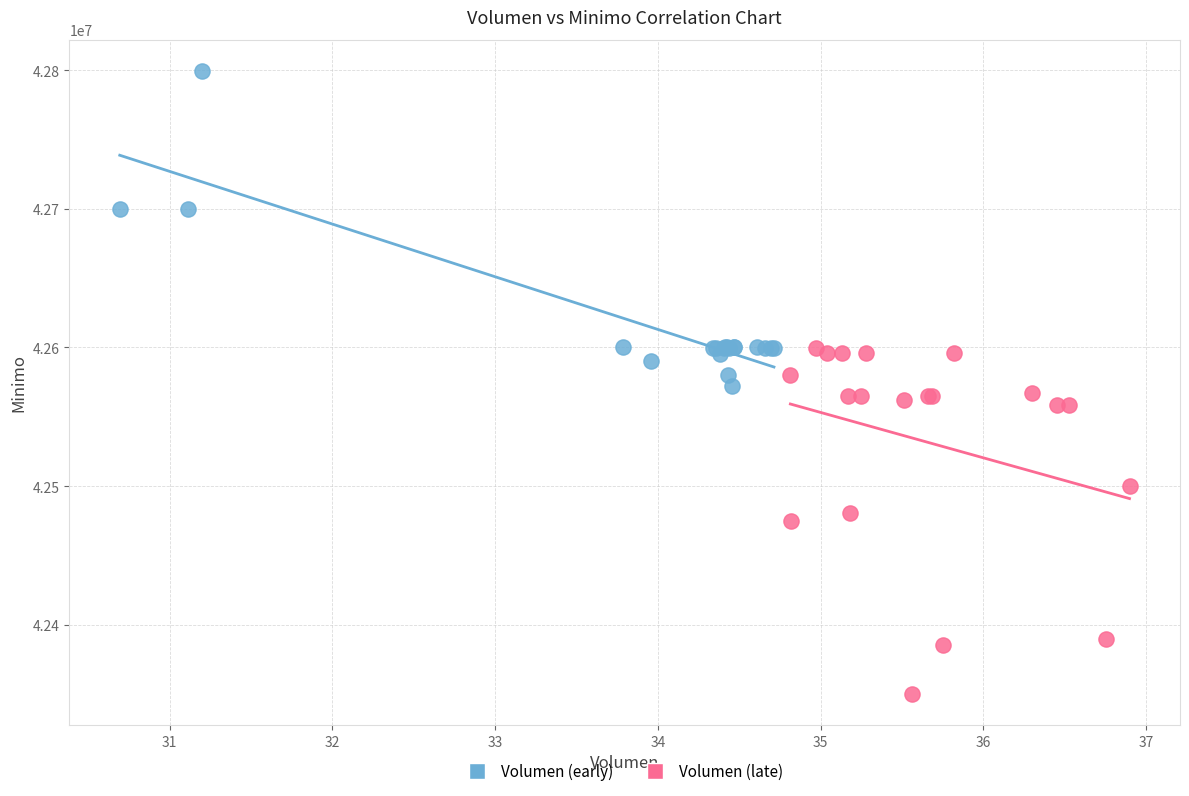

Which series has the largest Y range (max minus min)?

Volumen (late)